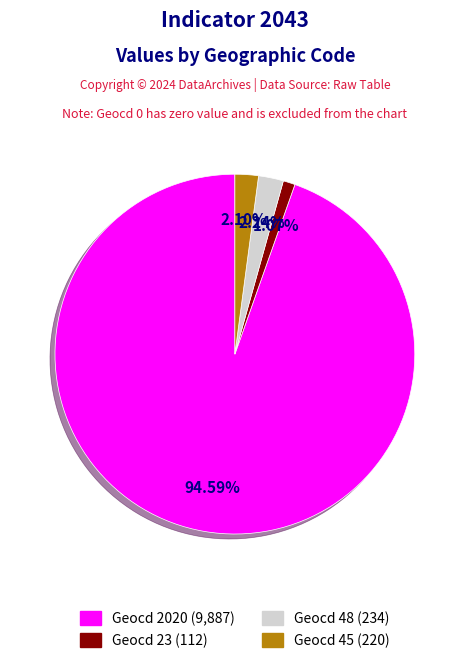

Is there any slice that represents more than half of the pie?

Yes